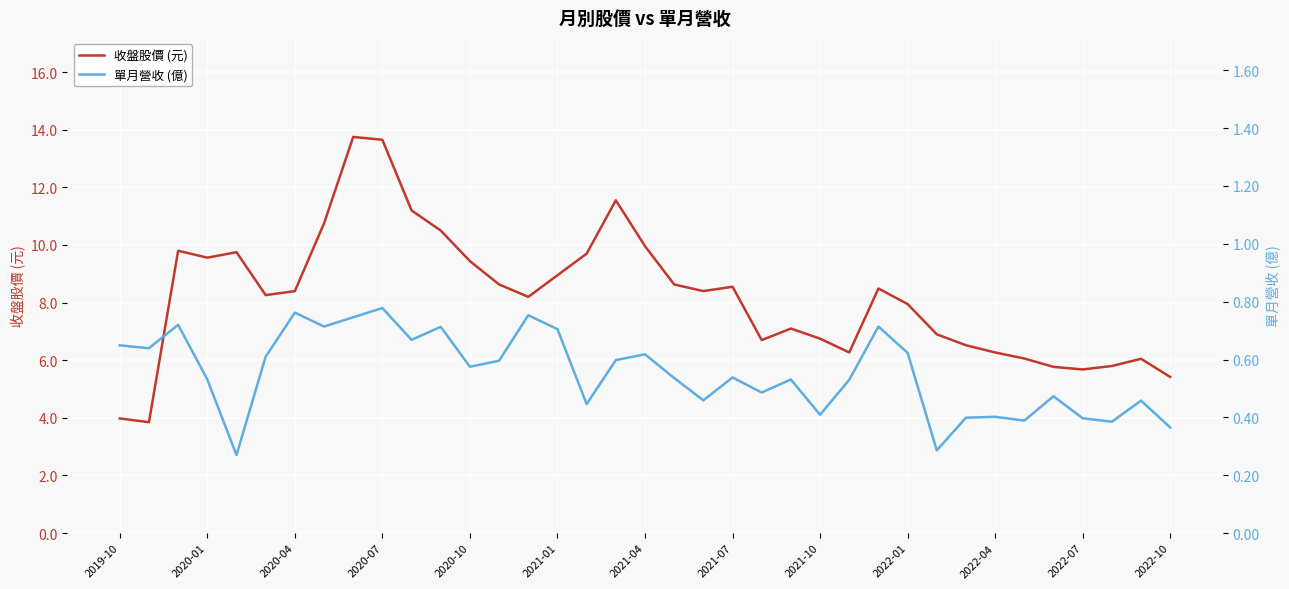

Rank the series by their maximum value, from lowest to highest.

單月營收 (億), 收盤股價 (元)